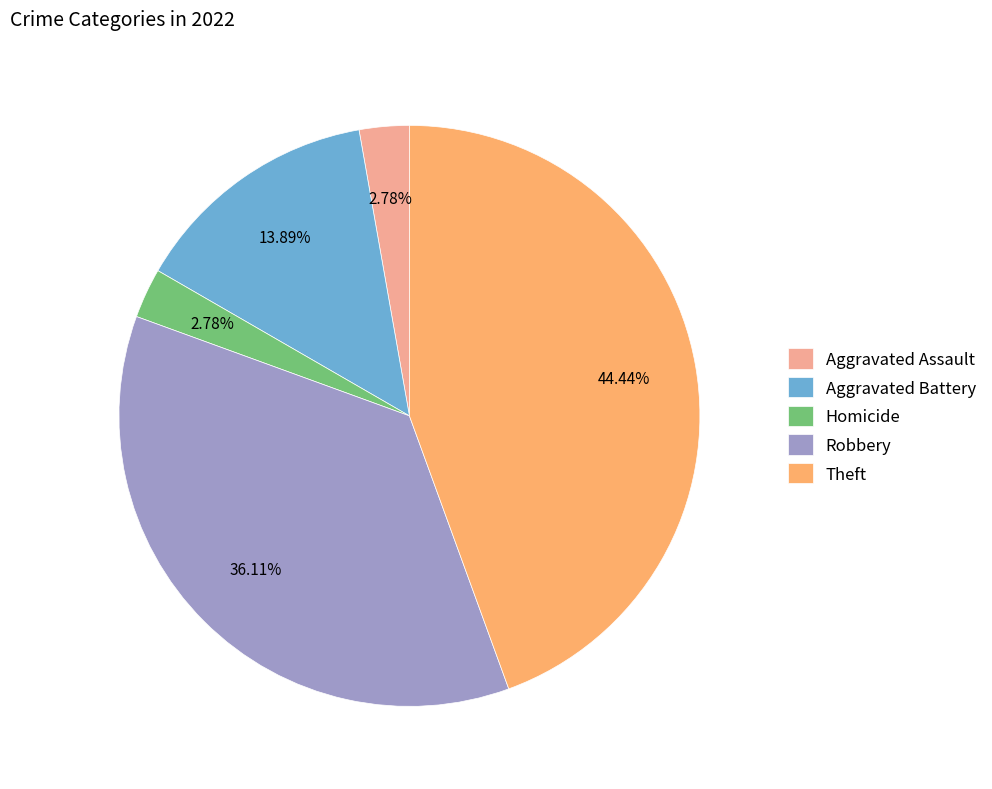

Between Robbery and Aggravated Battery, which is larger?

Robbery